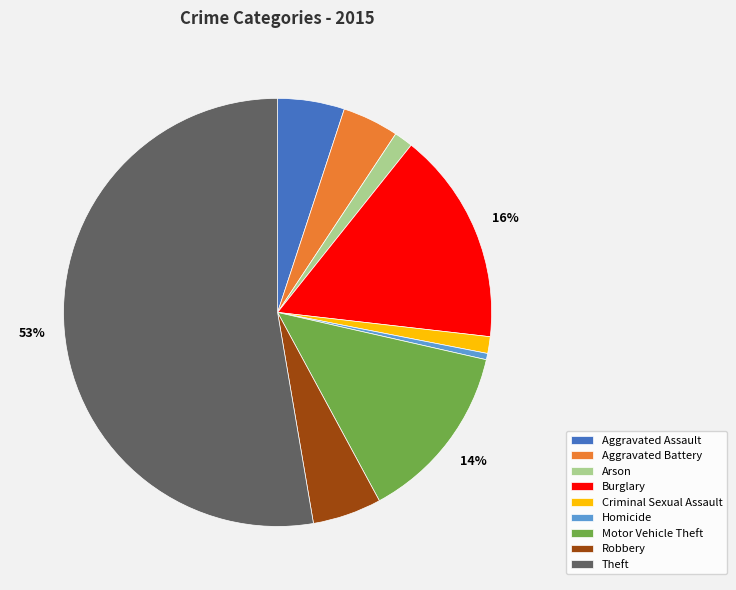

Is Aggravated Assault the majority of the pie?

No